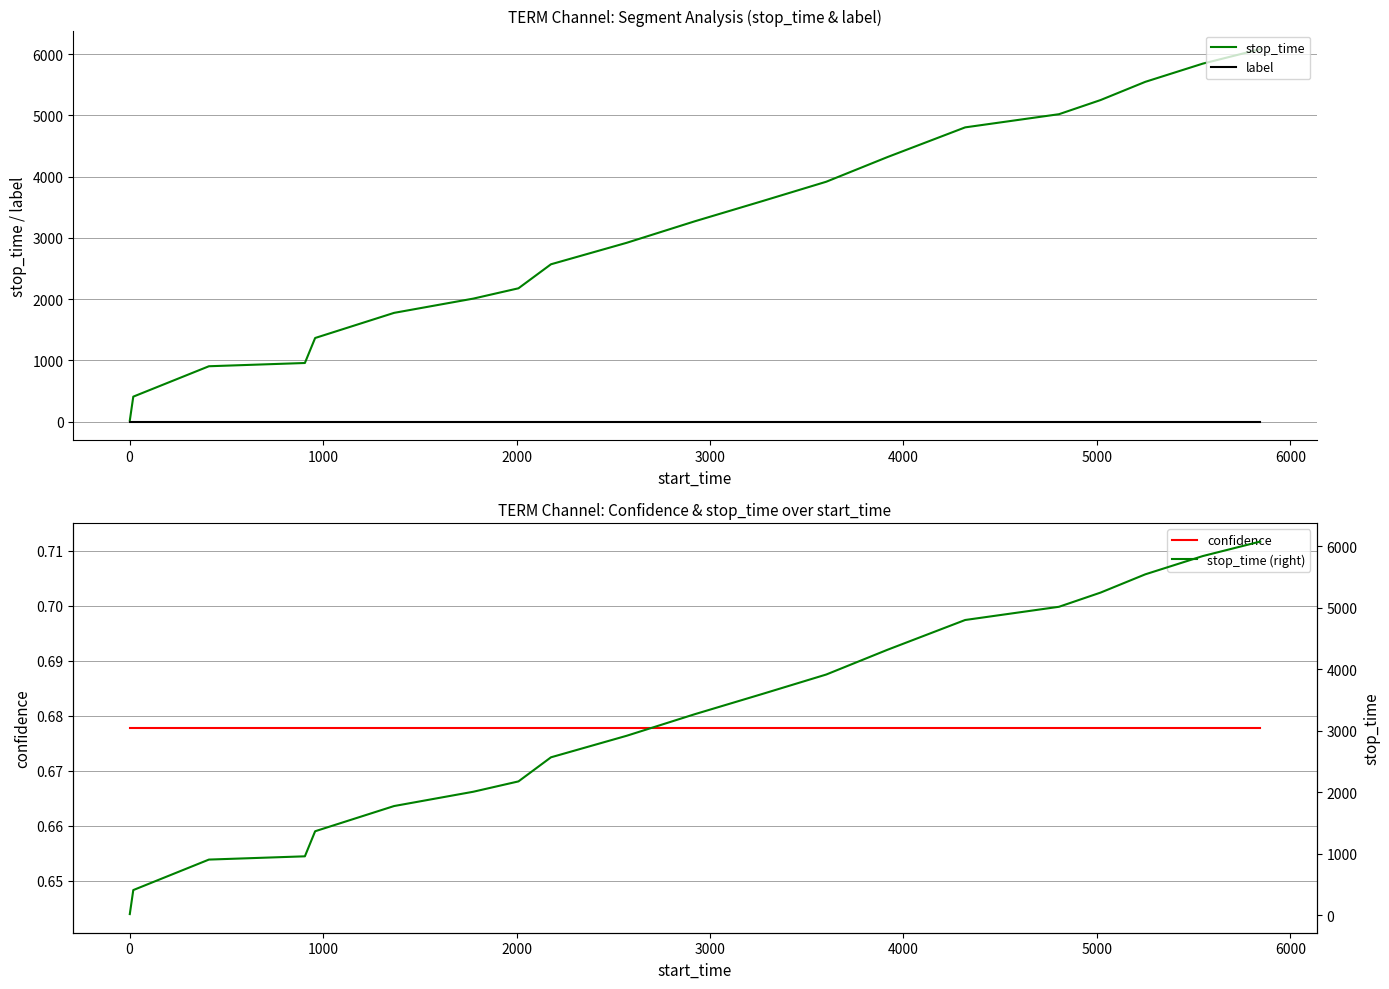

What are all the series names shown in the legend?

stop_time, label, confidence, stop_time (right)